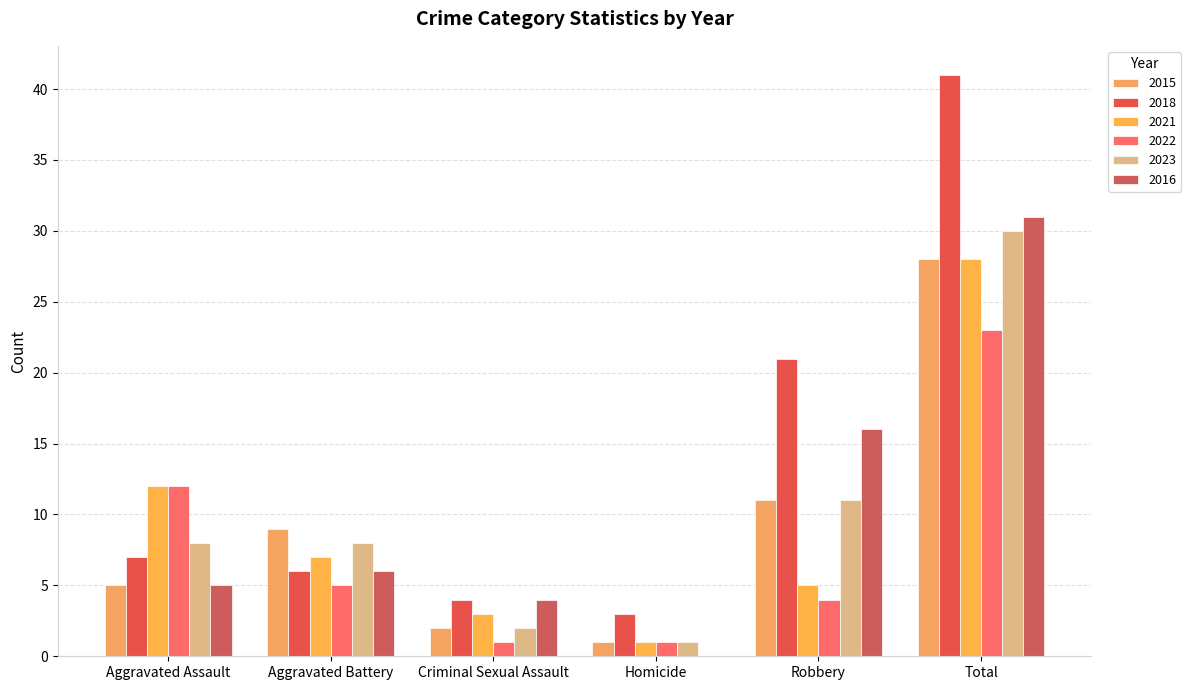

Is the value of 2023 at Aggravated Battery greater than the value of 2022 at Aggravated Battery?

Yes